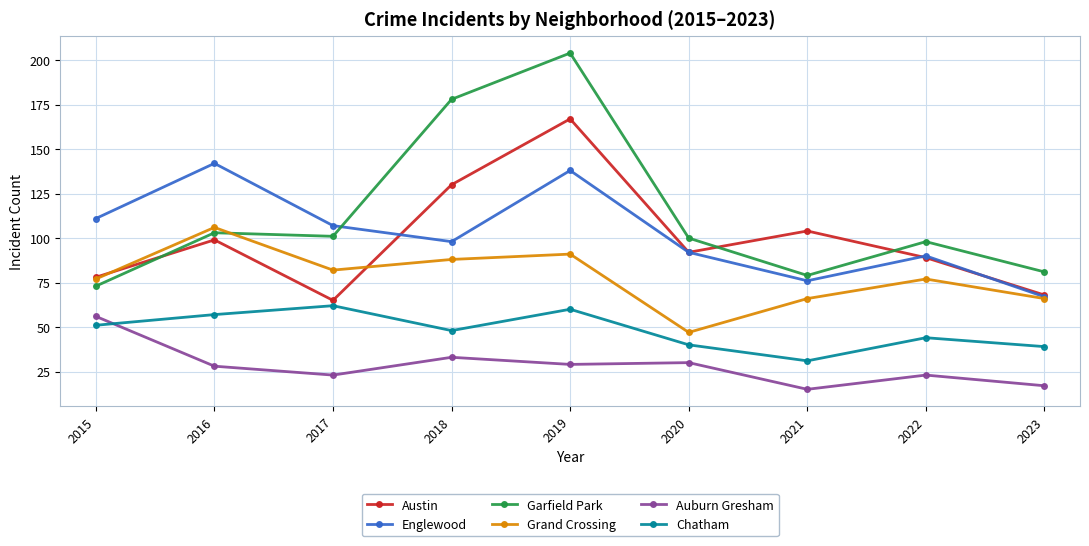

What is the total value across all series at 2019?

689